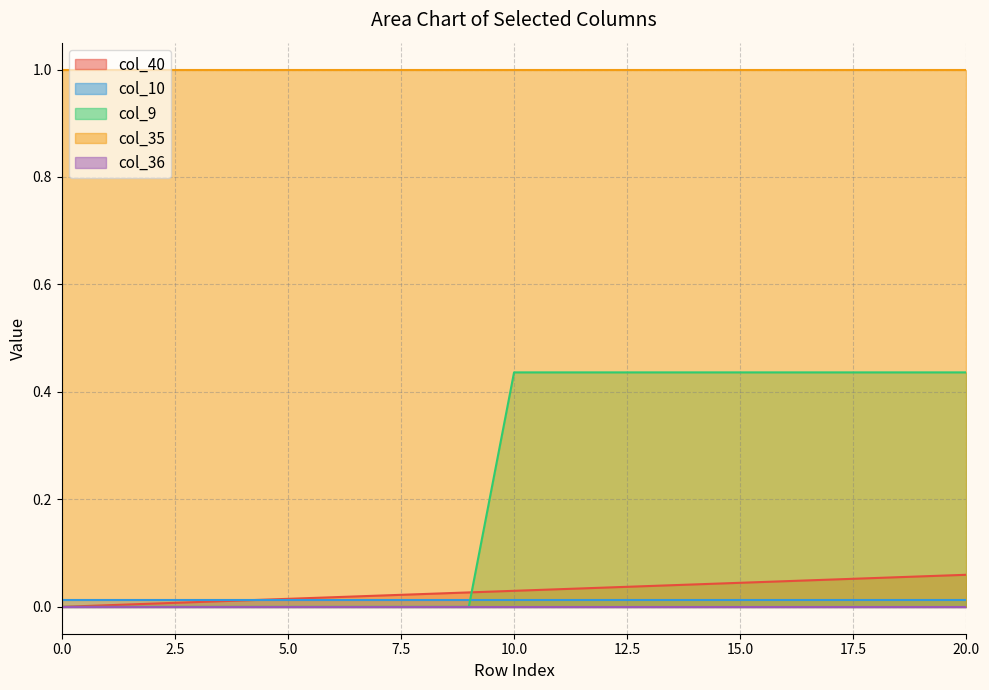

Reading left to right, transcribe all the data shown in this chart.

col_40: 0.0	0.0	0.0	0.0	0.0	0.0	0.0	0.0	0.0	0.0	0.0	0.0	0.0	0.0	0.0	0.0	0.0	0.1	0.1	0.1	0.1
col_10: 0.0	0.0	0.0	0.0	0.0	0.0	0.0	0.0	0.0	0.0	0.0	0.0	0.0	0.0	0.0	0.0	0.0	0.0	0.0	0.0	0.0
col_9: 0.0	0.0	0.0	0.0	0.0	0.0	0.0	0.0	0.0	0.0	0.4	0.4	0.4	0.4	0.4	0.4	0.4	0.4	0.4	0.4	0.4
col_35: 1.0	1.0	1.0	1.0	1.0	1.0	1.0	1.0	1.0	1.0	1.0	1.0	1.0	1.0	1.0	1.0	1.0	1.0	1.0	1.0	1.0
col_36: 0.0	0.0	0.0	0.0	0.0	0.0	0.0	0.0	0.0	0.0	0.0	0.0	0.0	0.0	0.0	0.0	0.0	0.0	0.0	0.0	0.0